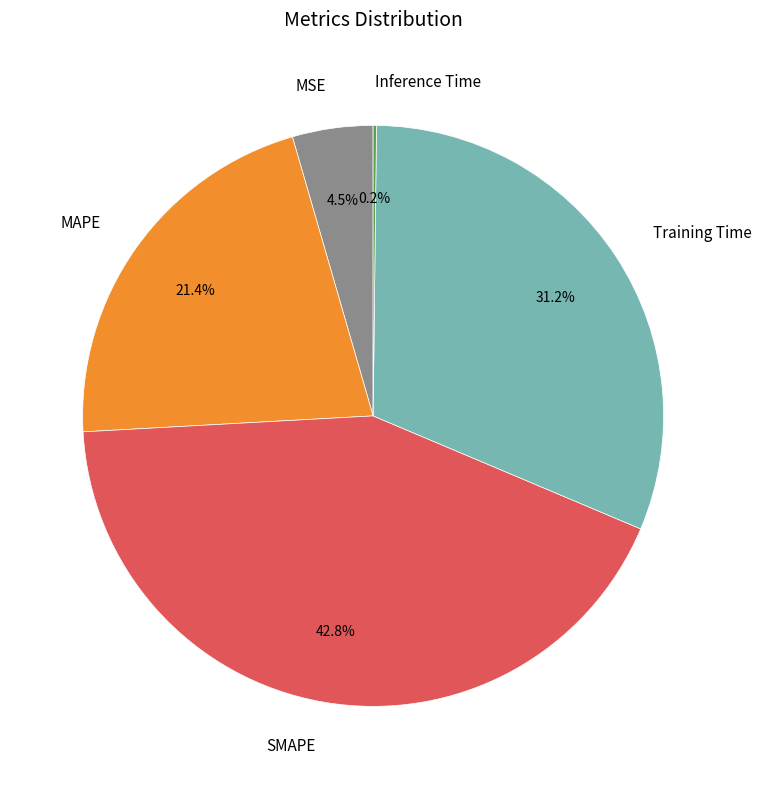

To the nearest percent, what is the average slice percentage?

20%